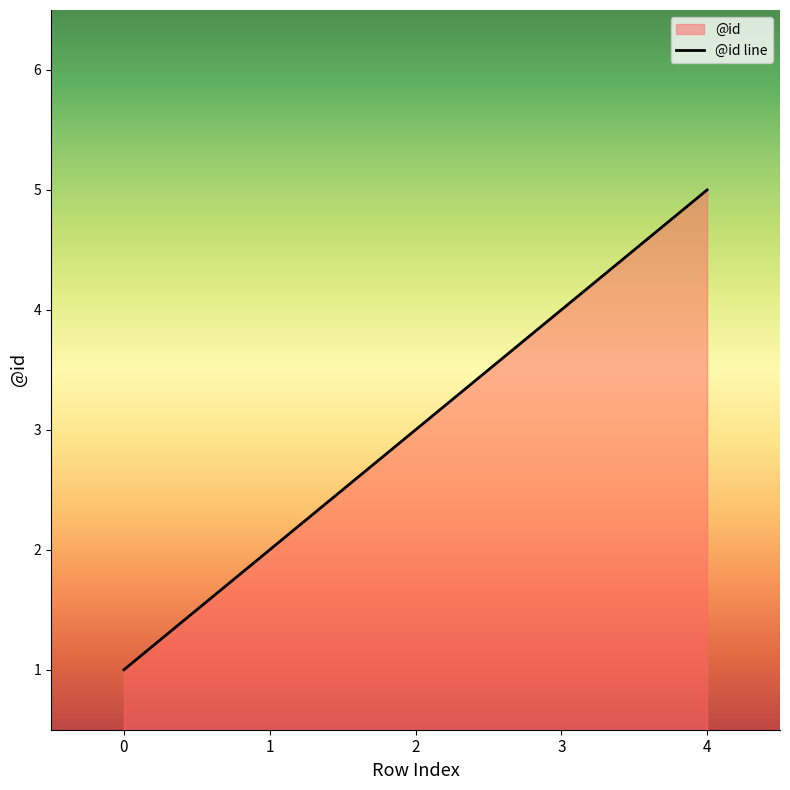

What is the difference between the maximum and minimum values?

4